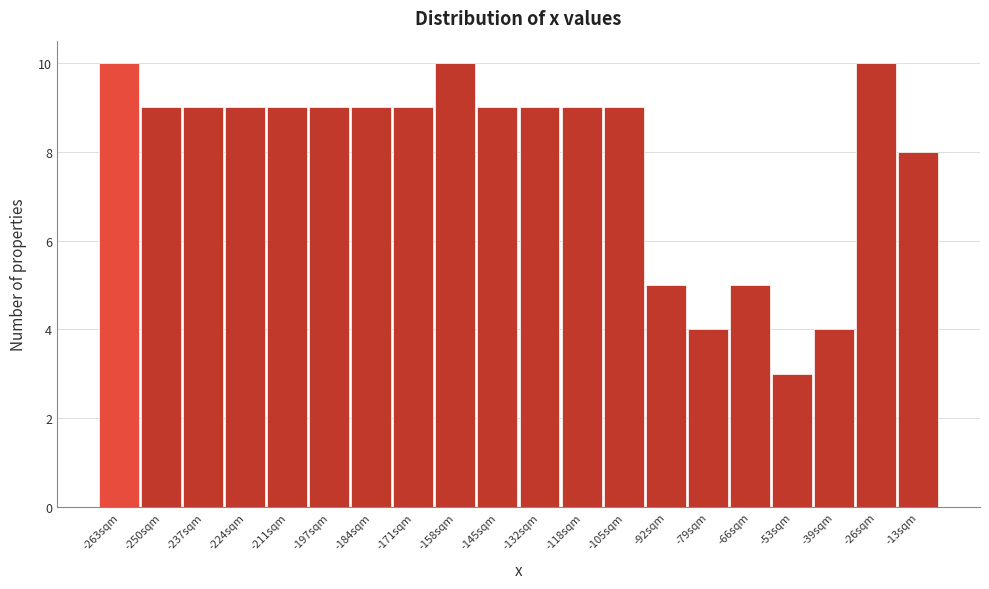

Reading right to left, what are all the values shown in this chart?

-13sqm=8	-26sqm=10	-39sqm=4	-53sqm=3	-66sqm=5	-79sqm=4	-92sqm=5	-105sqm=9	-118sqm=9	-132sqm=9	-145sqm=9	-158sqm=10	-171sqm=9	-184sqm=9	-197sqm=9	-211sqm=9	-224sqm=9	-237sqm=9	-250sqm=9	-263sqm=10